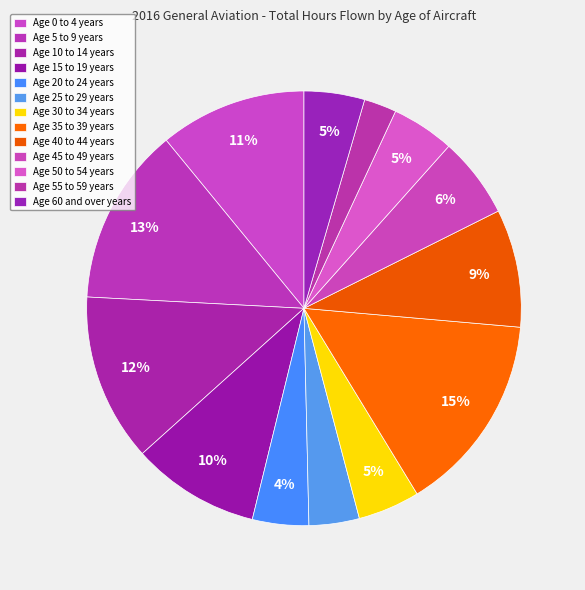

Count the number of slices in the pie.

13